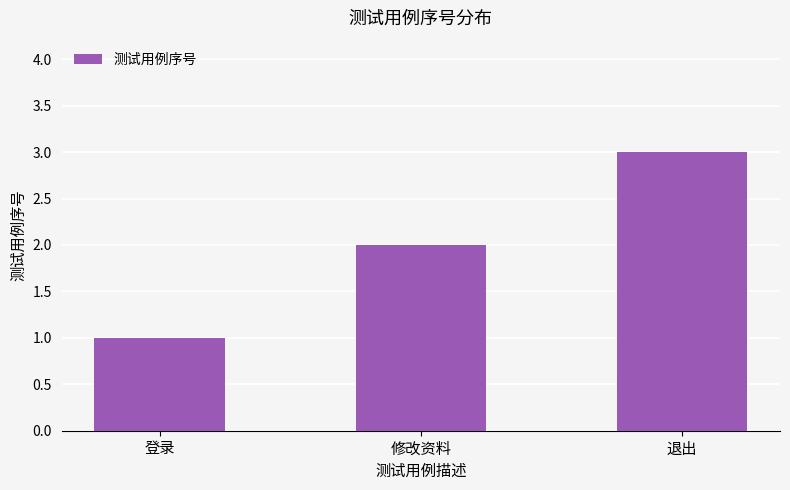

Rank the categories by value from lowest to highest.

登录, 修改资料, 退出